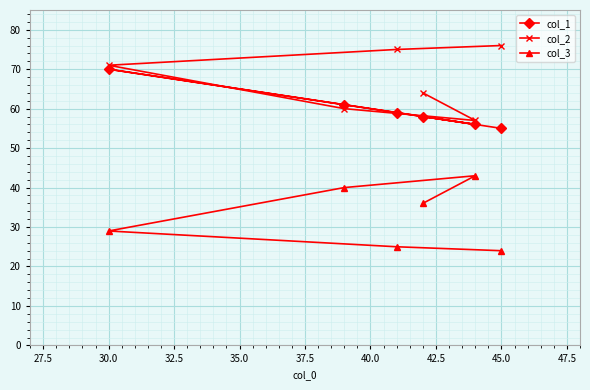

Which series has the largest total across all categories?

col_2